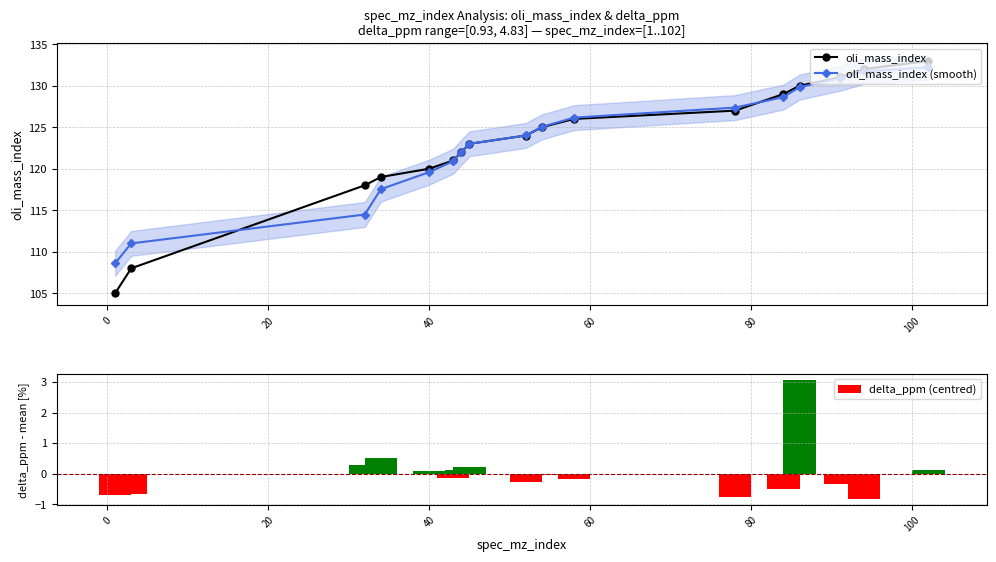

What is the value of the delta_ppm (centred) bar at the 4th from the left?

0.5